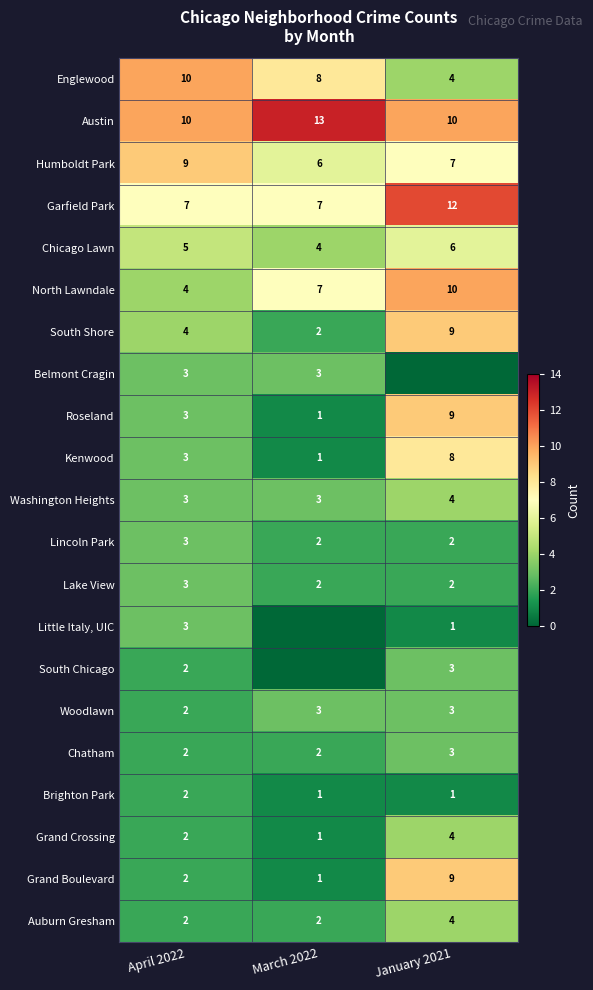

How many Lake View values are between 2 and 3?

3